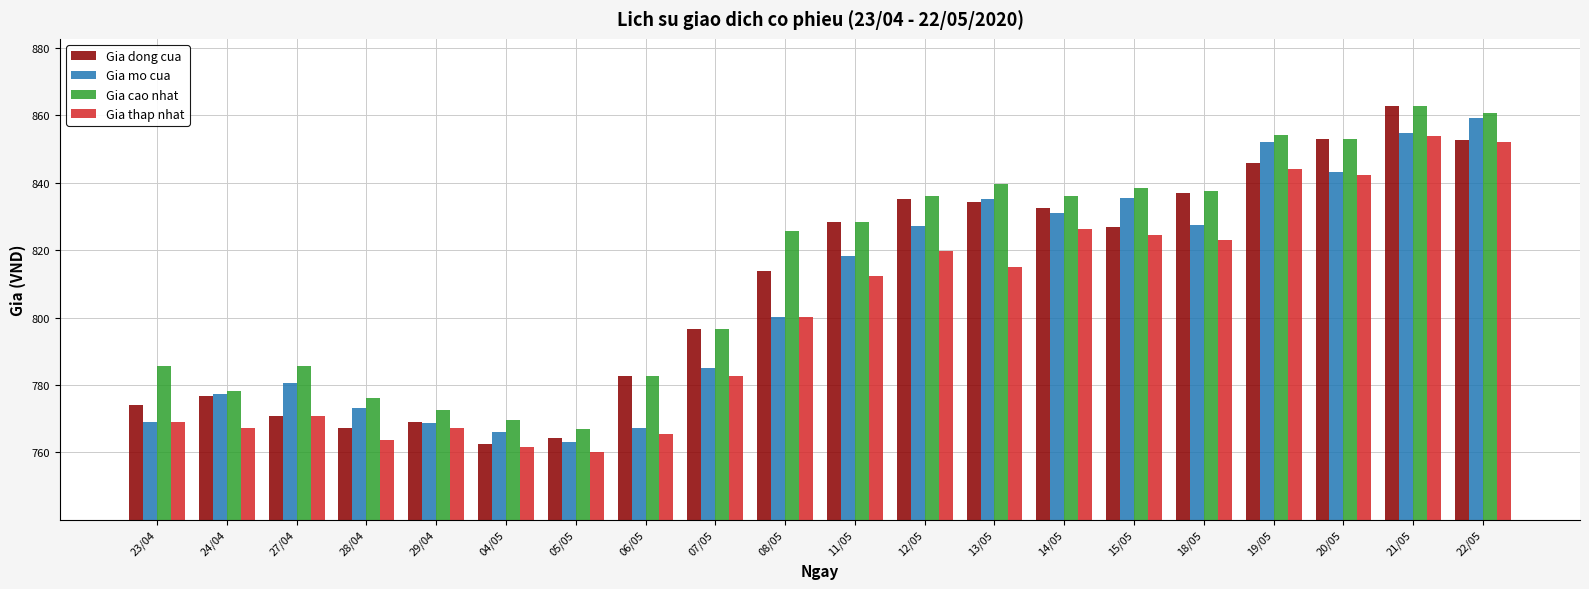

Where does the Gia cao nhat series first go above 828?

11/05